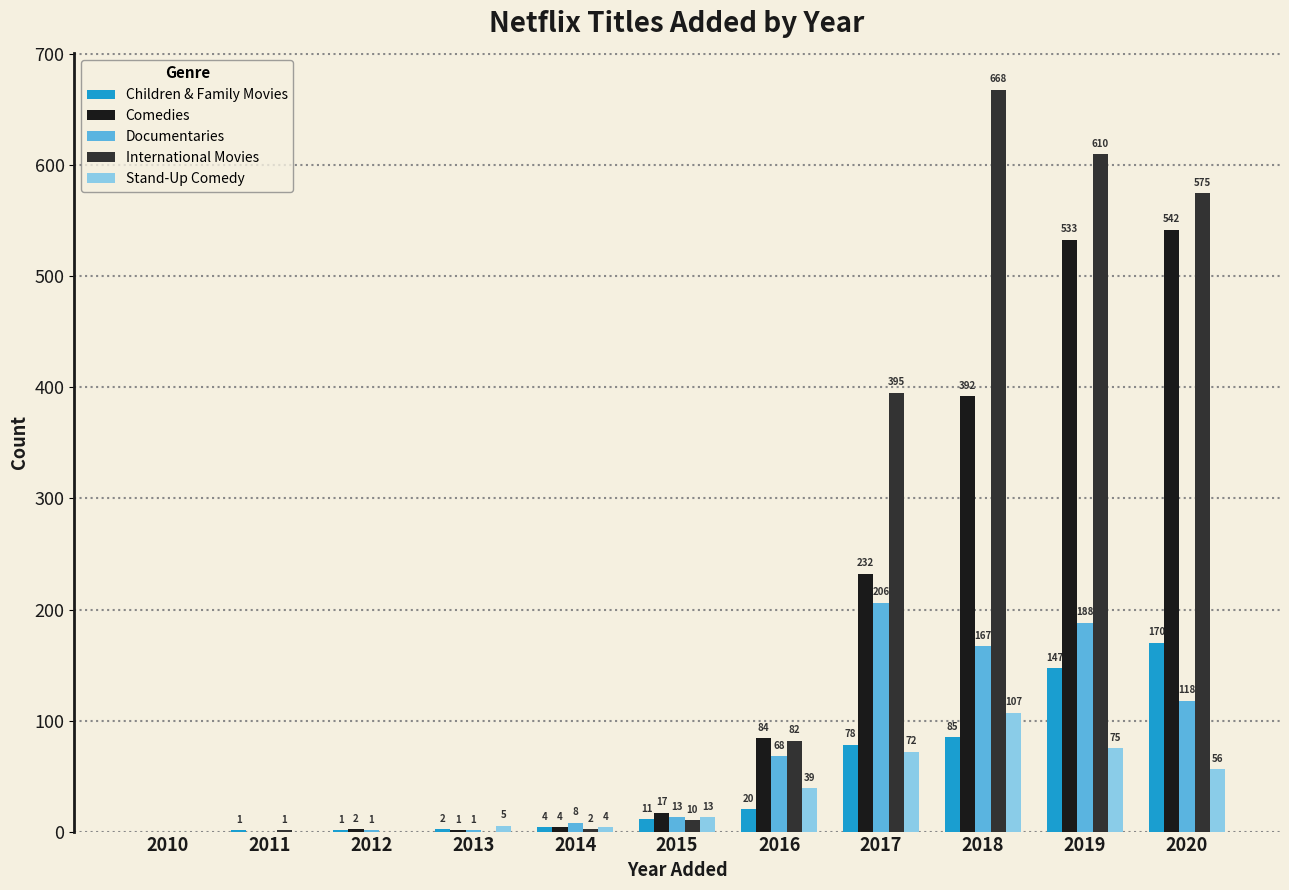

Which series has the largest total across all categories?

International Movies